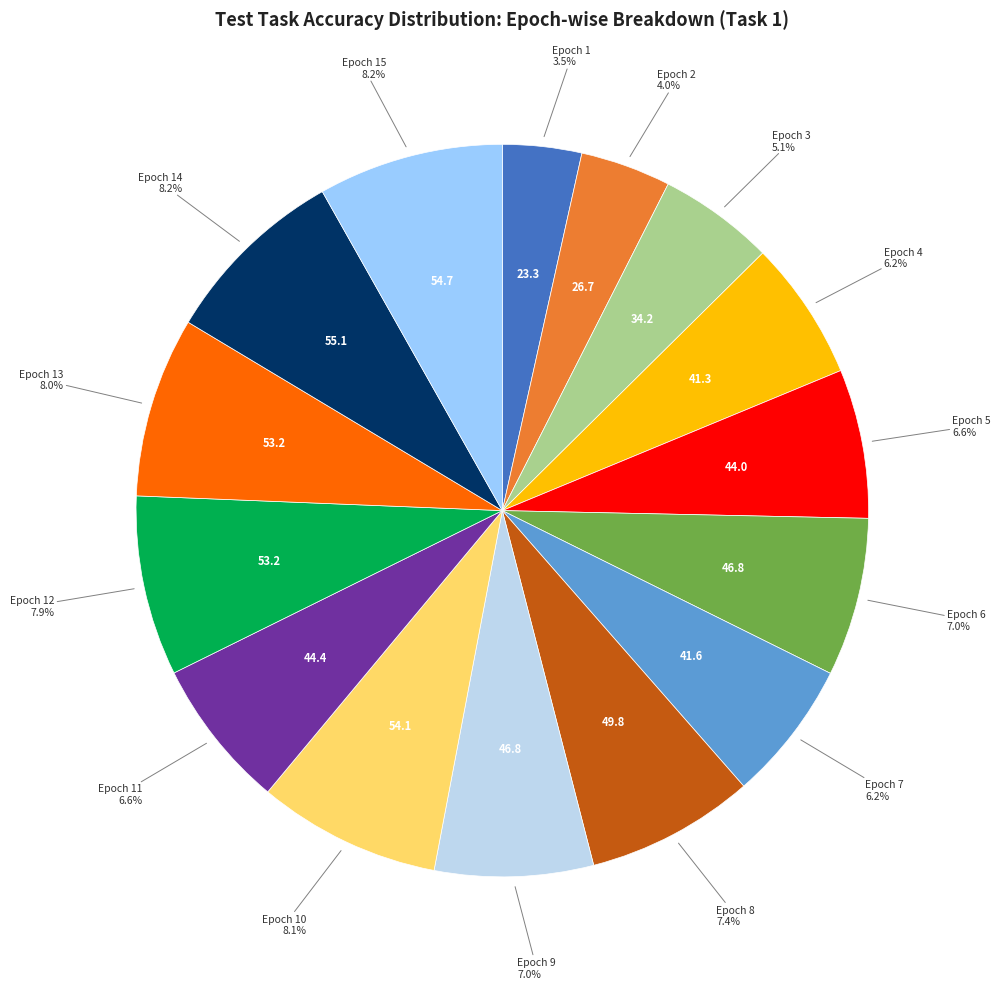

Is there a majority slice in this chart?

No